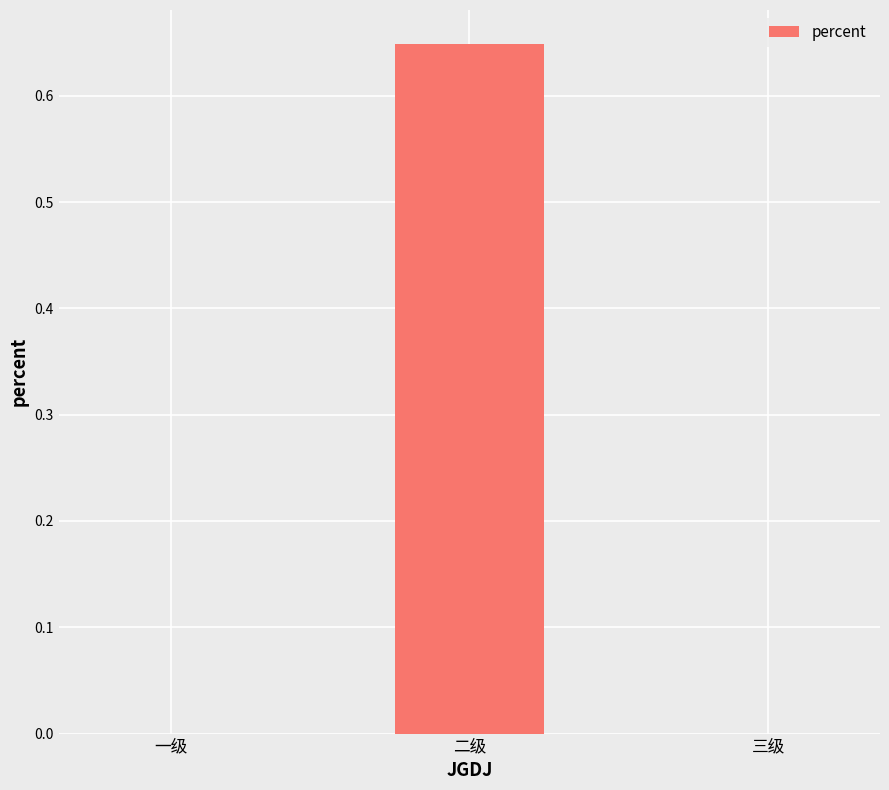

How many data points does each series have?

3